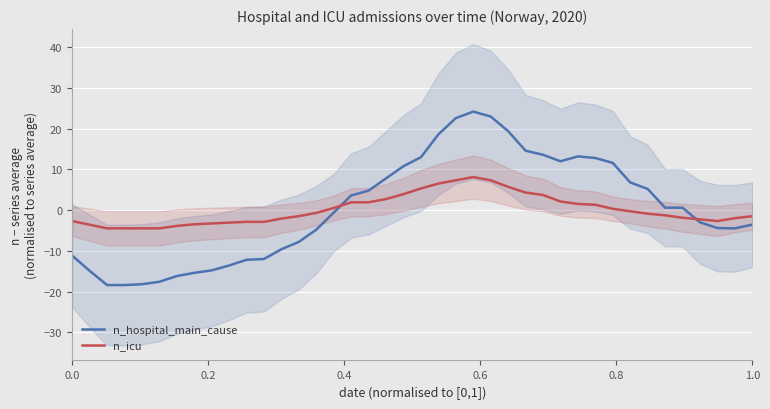

What is the minimum value for n_icu?

-4.5